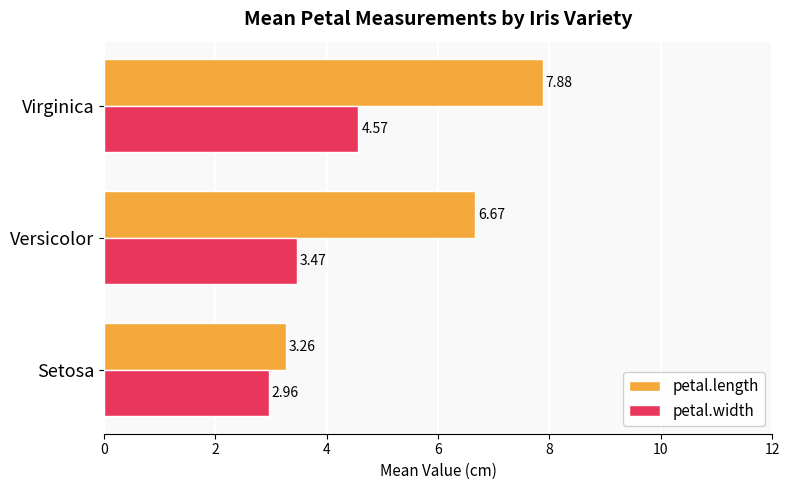

Rank the series by their average value, from highest to lowest.

petal.length, petal.width